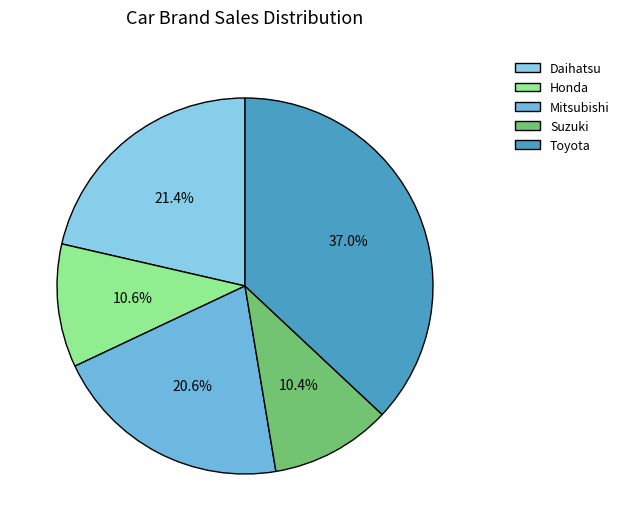

Combined, what portion of the pie is Toyota and Honda?

47.6%